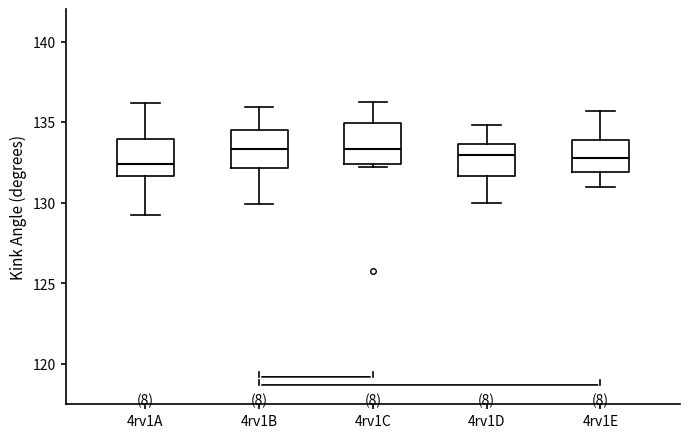

Reading left to right, transcribe this box plot: for each box, give where its median line is, the range the box spans, and where its two whiskers end, as read against the y-axis. The values are not printed on the chart, so give them approximately, as read against the axis.

4rv1A: median 132.5, box 131.5 to 134.0, whiskers 129.0 to 136.0
4rv1B: median 133.5, box 132.0 to 134.5, whiskers 130.0 to 136.0
4rv1C: median 133.5, box 132.5 to 135.0, whiskers 132.0 to 136.0
4rv1D: median 133.0, box 131.5 to 133.5, whiskers 130.0 to 135.0
4rv1E: median 133.0, box 132.0 to 134.0, whiskers 131.0 to 135.5